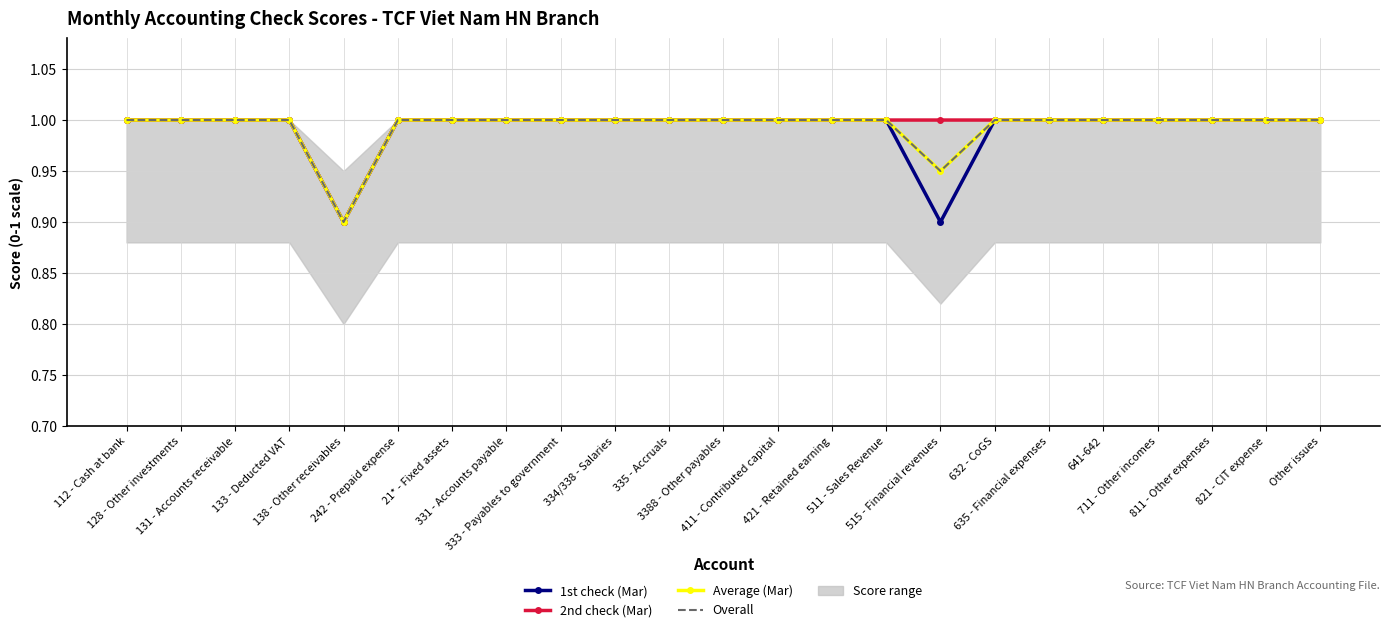

Is this an area chart (filled region under the line)?

No